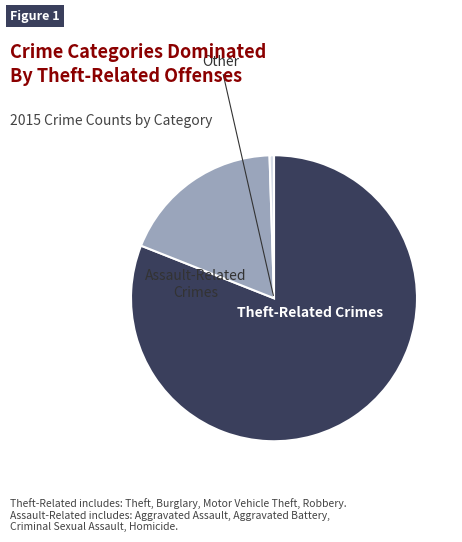

Does any single category account for the majority?

Yes